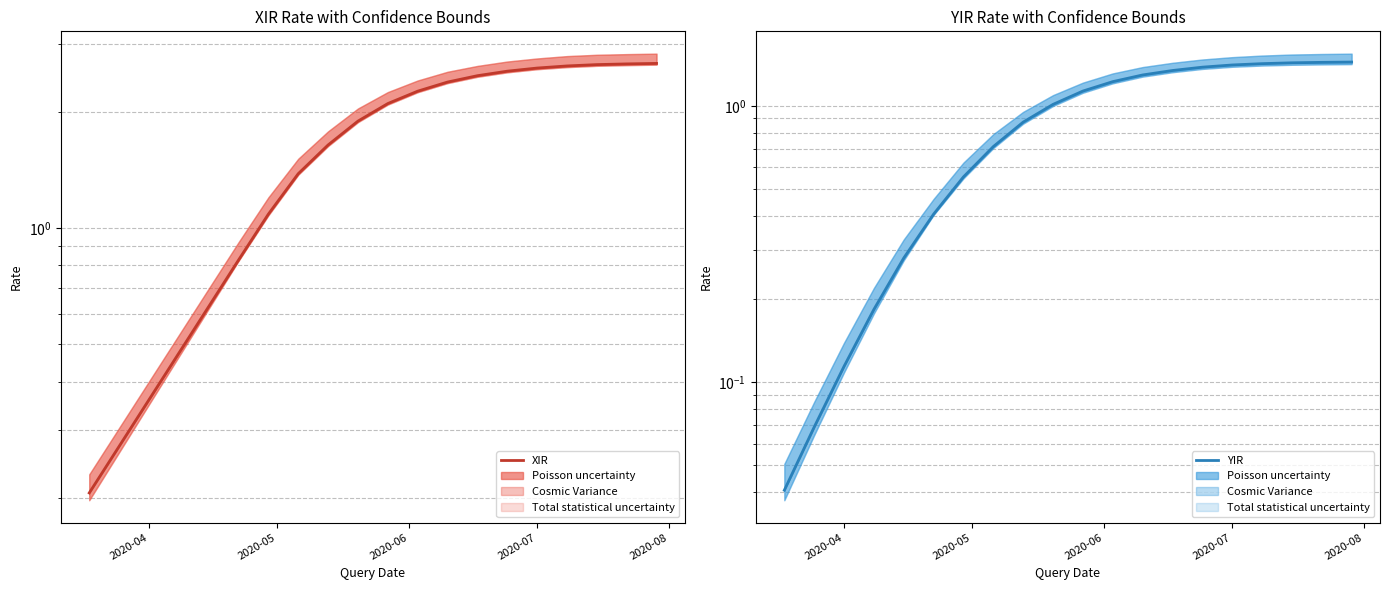

Reading left to right, what are all the values shown in this chart?

XIR: 0.2	0.3	0.4	0.5	0.6	0.8	1.1	1.4	1.6	1.9	2.1	2.3	2.4	2.5	2.6	2.6	2.6	2.7	2.7	2.7
YIR: 0.0	0.1	0.1	0.2	0.3	0.4	0.6	0.7	0.9	1.0	1.1	1.2	1.3	1.3	1.4	1.4	1.4	1.4	1.4	1.4